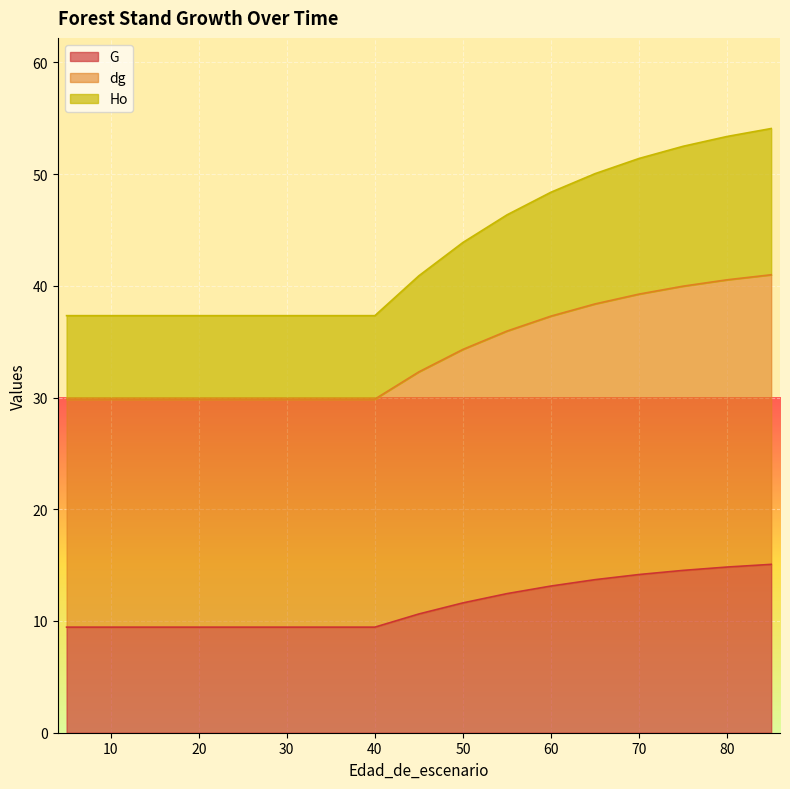

How many data points in dg are above 32?

9